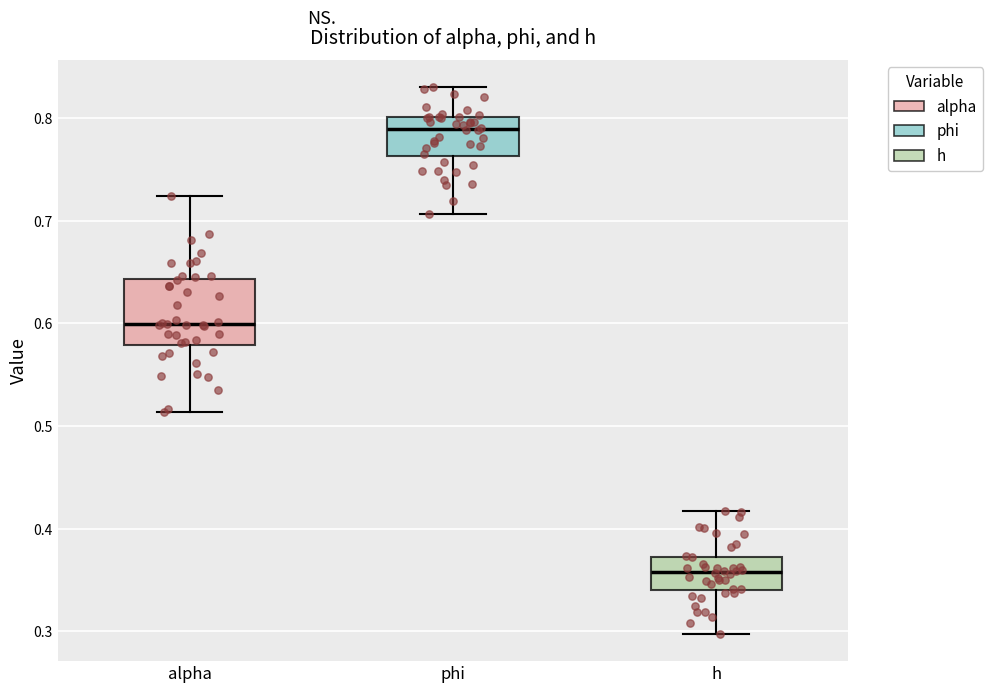

Reading left to right, transcribe this box plot: for each box, give where its median line is, the range the box spans, and where its two whiskers end, as read against the y-axis. The values are not printed on the chart, so give them approximately, as read against the axis.

alpha: median 0.60, box 0.58 to 0.64, whiskers 0.51 to 0.72
phi: median 0.79, box 0.76 to 0.80, whiskers 0.71 to 0.83
h: median 0.36, box 0.34 to 0.37, whiskers 0.30 to 0.42